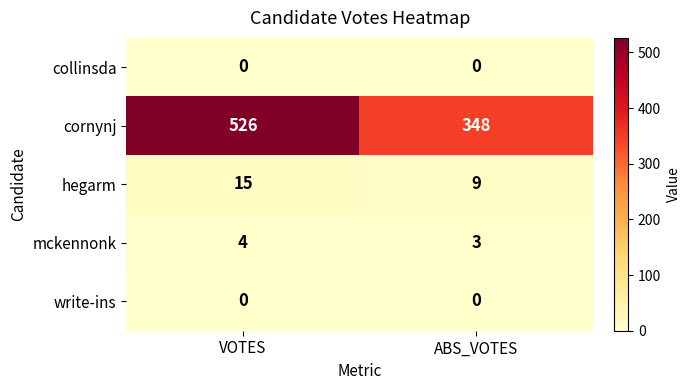

Rank the categories by hegarm value from highest to lowest.

VOTES, ABS_VOTES